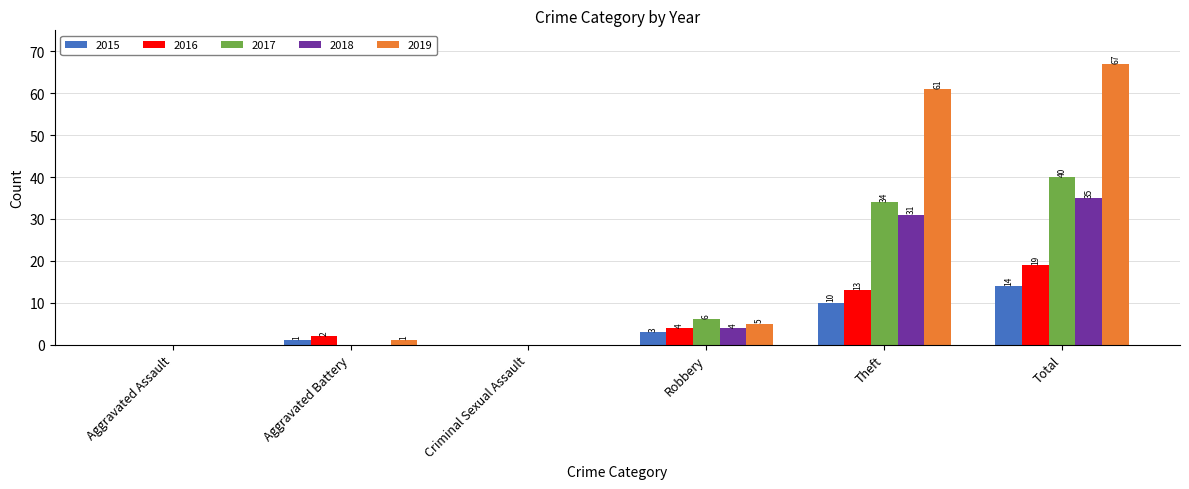

Reading left to right, extract all data points from this chart.

2015: Aggravated Assault=0	Aggravated Battery=1	Criminal Sexual Assault=0	Robbery=3	Theft=10	Total=14
2016: Aggravated Assault=0	Aggravated Battery=2	Criminal Sexual Assault=0	Robbery=4	Theft=13	Total=19
2017: Aggravated Assault=0	Aggravated Battery=0	Criminal Sexual Assault=0	Robbery=6	Theft=34	Total=40
2018: Aggravated Assault=0	Aggravated Battery=0	Criminal Sexual Assault=0	Robbery=4	Theft=31	Total=35
2019: Aggravated Assault=0	Aggravated Battery=1	Criminal Sexual Assault=0	Robbery=5	Theft=61	Total=67